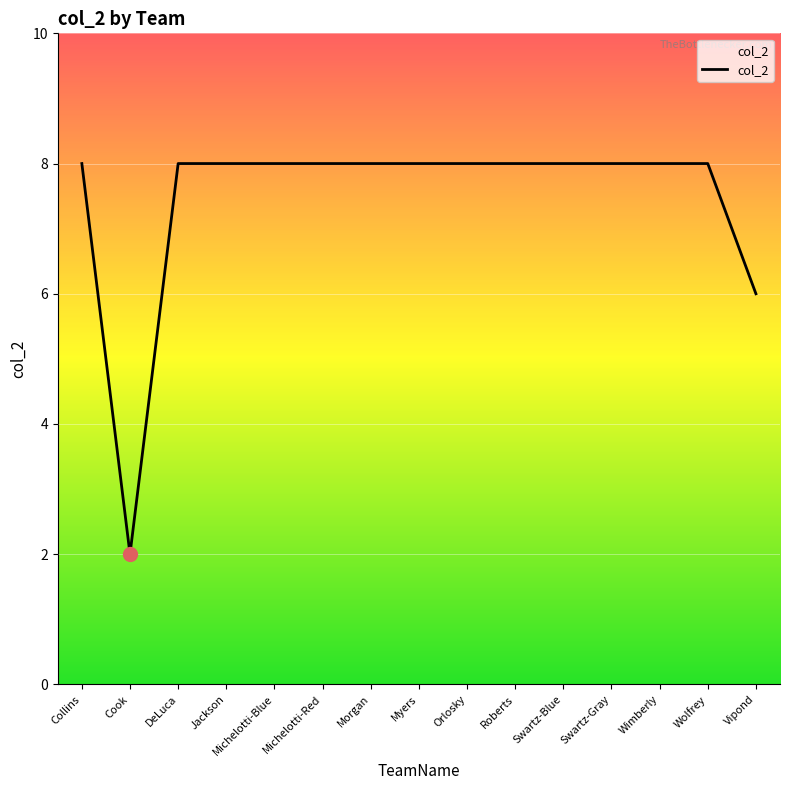

Where is the data nearest to the value 5?

Vipond